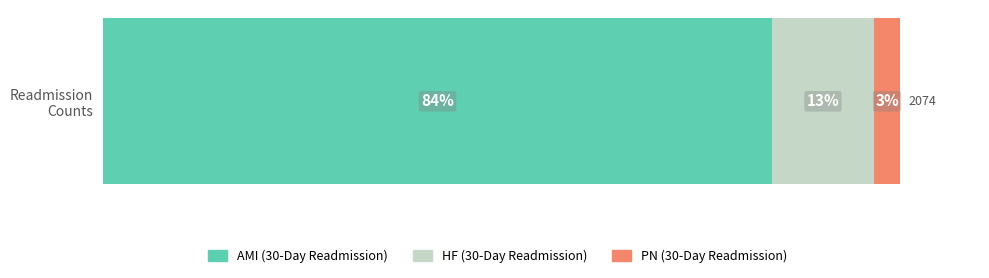

What are all the series names shown in the legend?

AMI (30-Day Readmission), HF (30-Day Readmission), PN (30-Day Readmission)